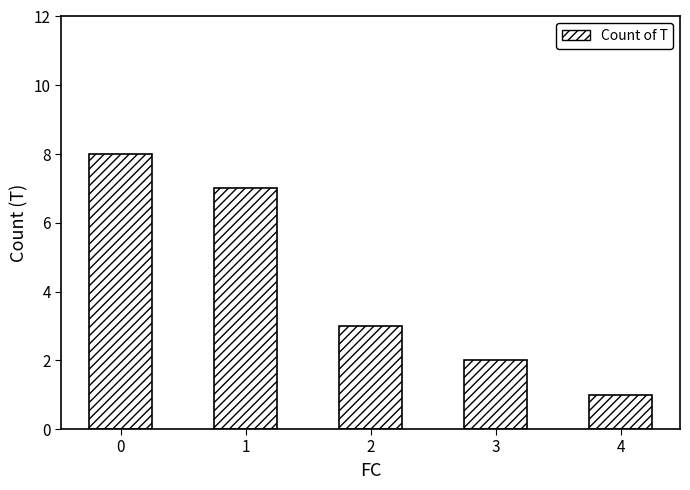

What is the sum of the values at 0 and 4?

9